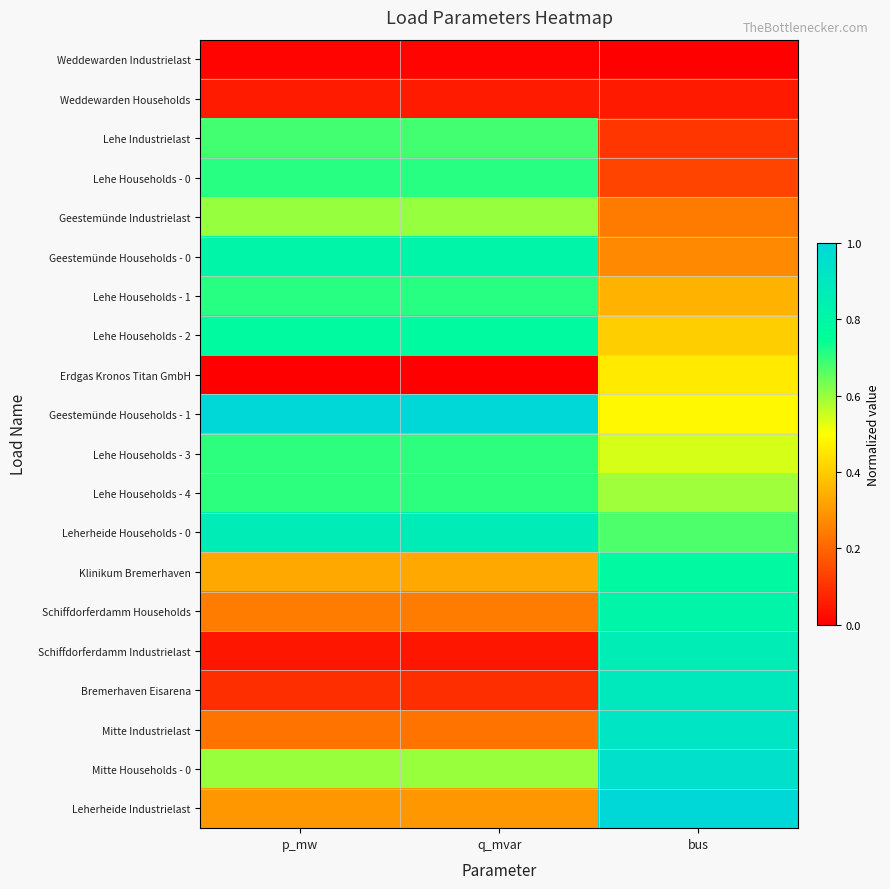

What is the spread (max minus min) of values at p_mw?

1.0